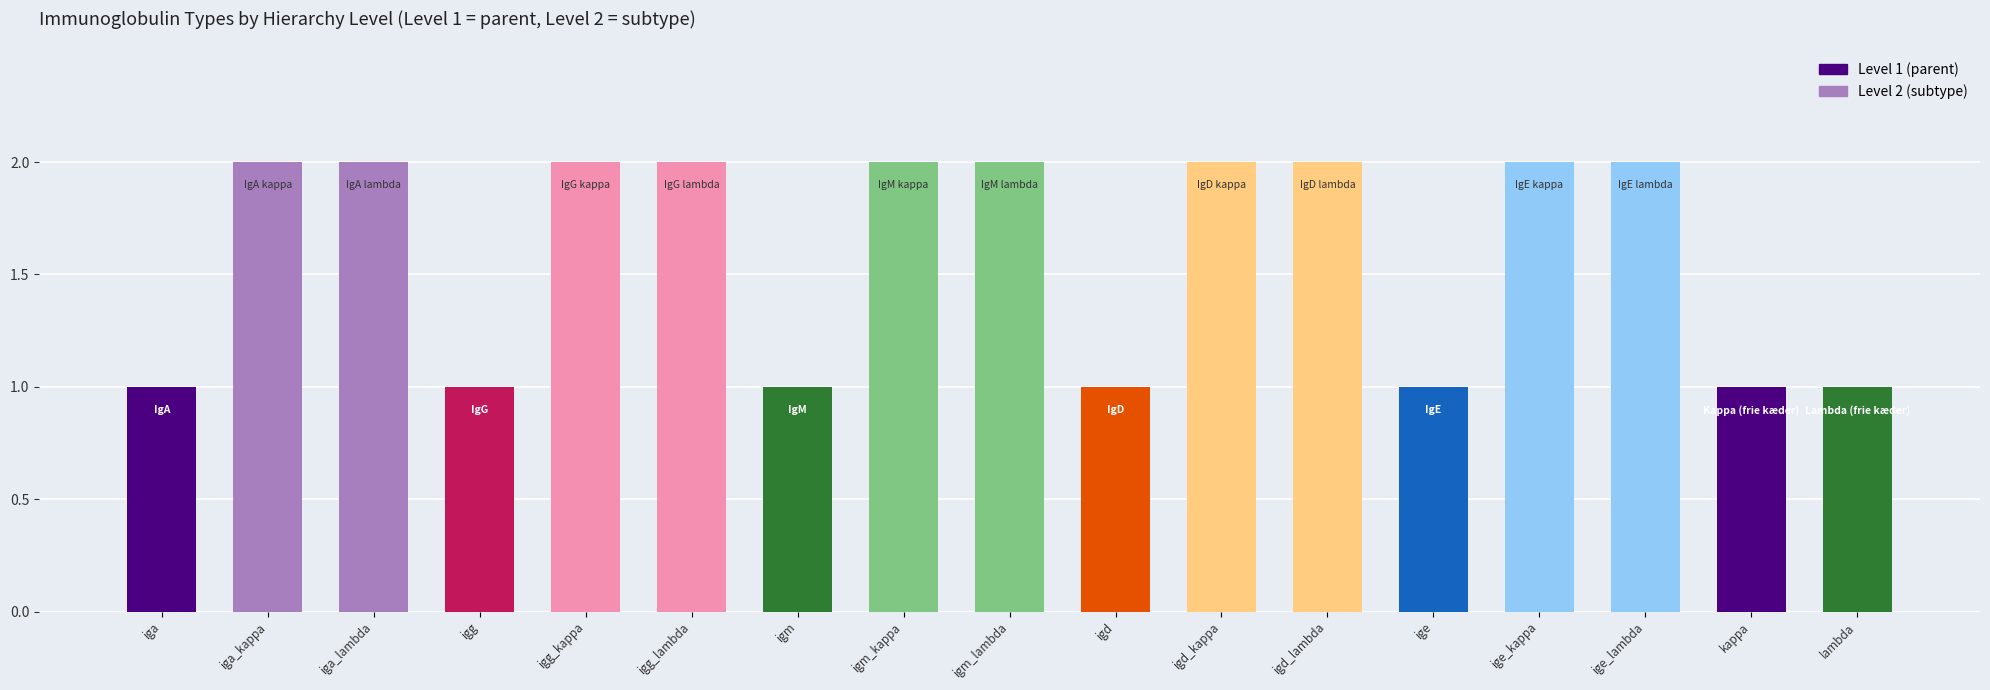

Reading right to left, what are all the values shown in this chart?

1	1	2	2	1	2	2	1	2	2	1	2	2	1	2	2	1